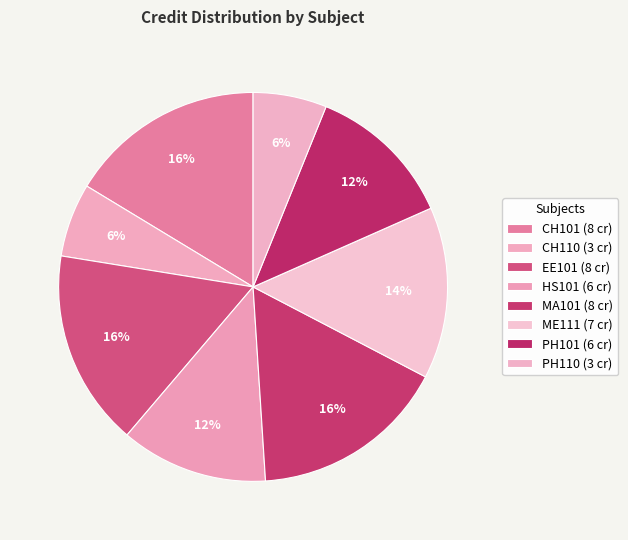

How many slices are in this pie chart?

8